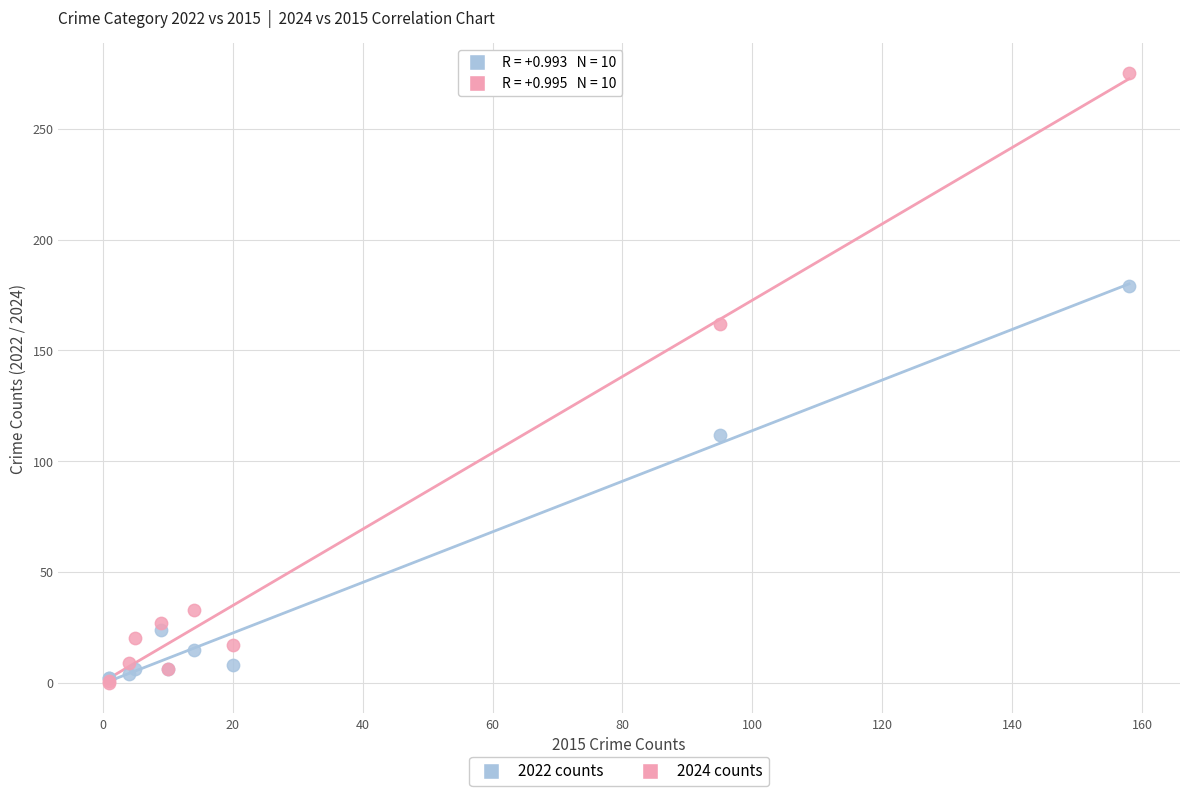

Which series has the largest Y range (max minus min)?

2024 counts